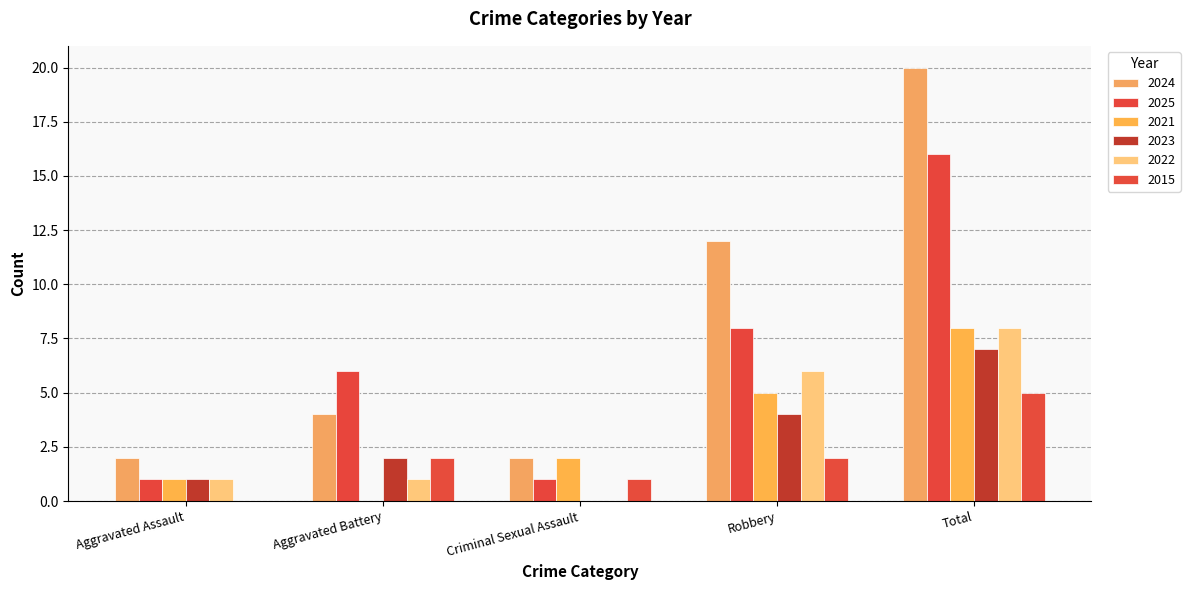

Count the number of data series in this chart.

6